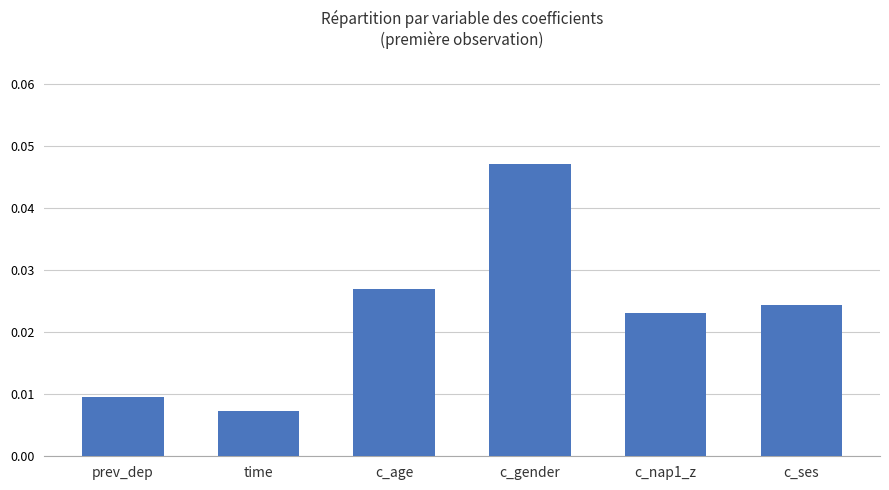

At which category does the chart reach its peak across all series?

c_gender